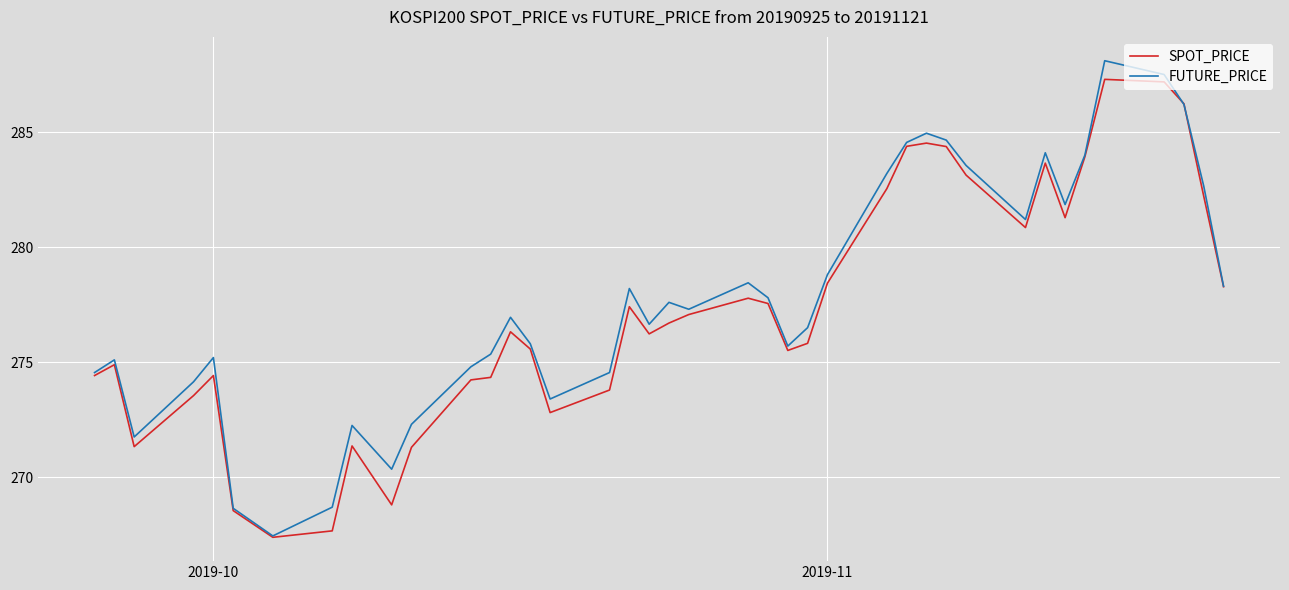

What is the maximum value shown in the chart?

288.1